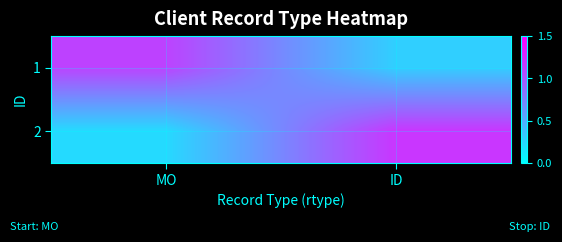

What is the difference between the highest and lowest values at MO?

0.9